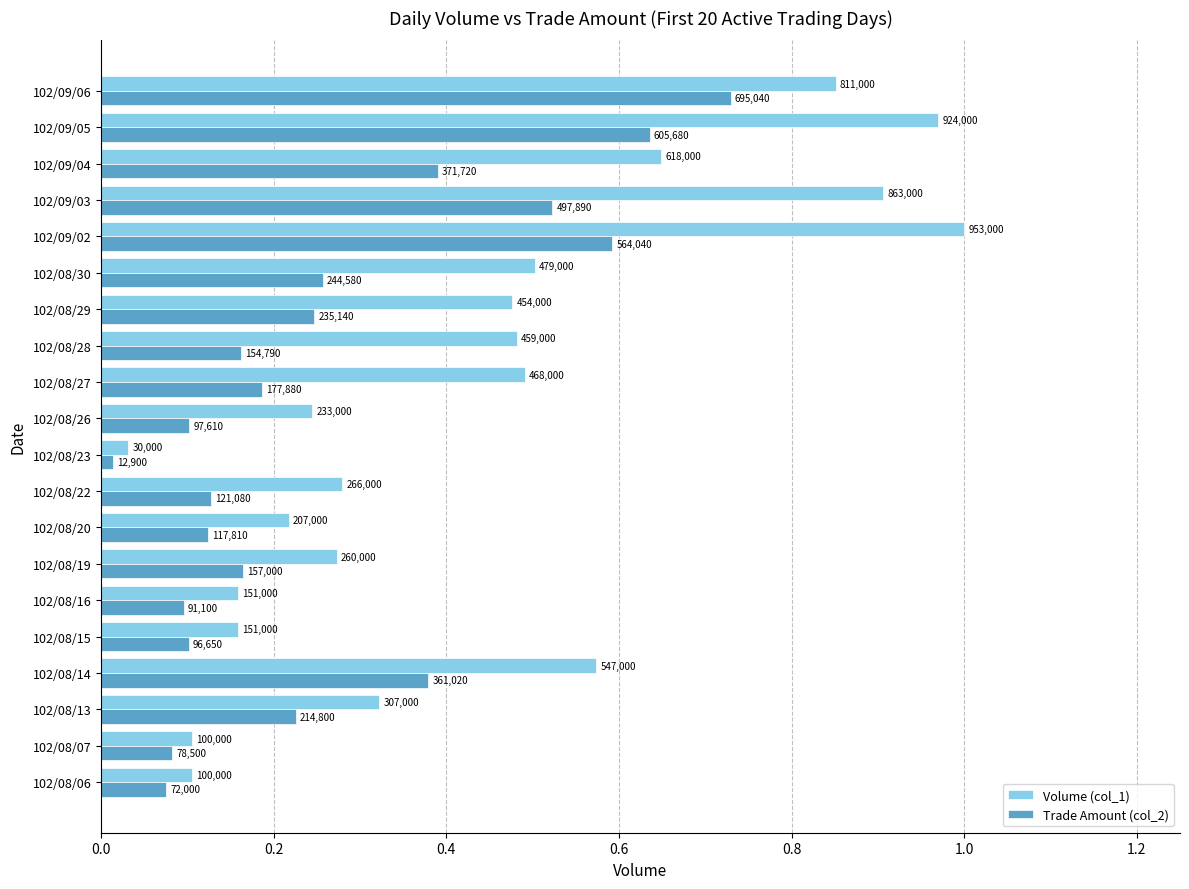

What is the average value of the Volume (col_1) series?

0.4